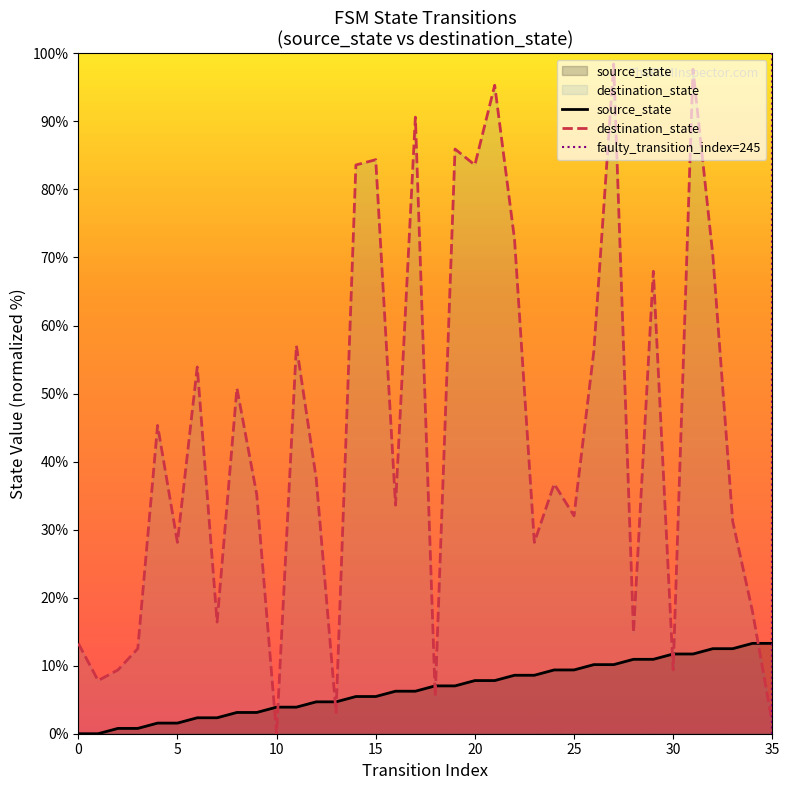

What is the average value of the source_state series?

6.6